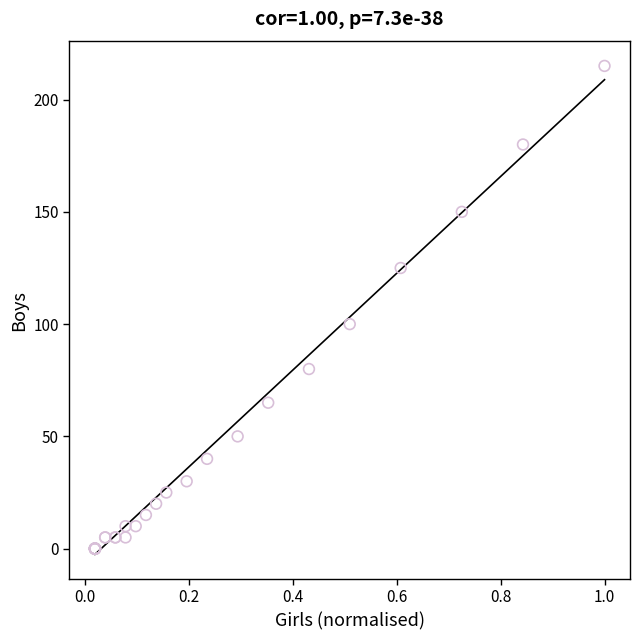

What Y value in the scatter plot is closest to 107?

100